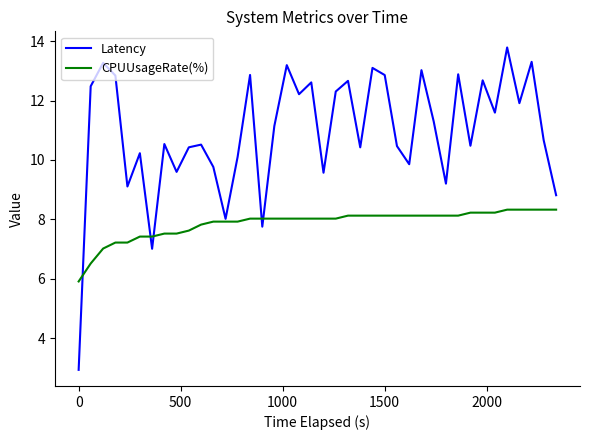

What is the difference between the maximum and minimum values in the CPUUsageRate(%) series?

2.4